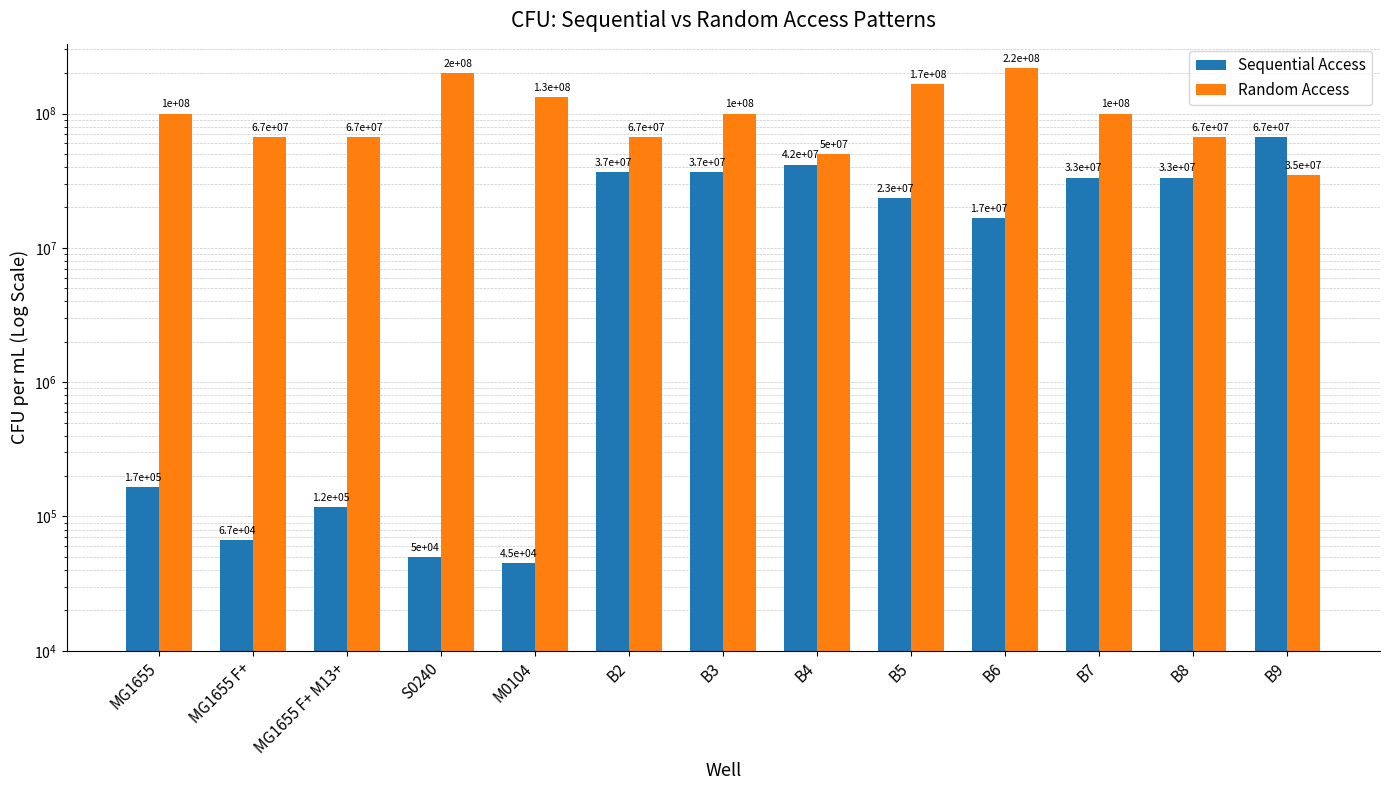

What is the maximum value for Sequential Access?

66666666.7